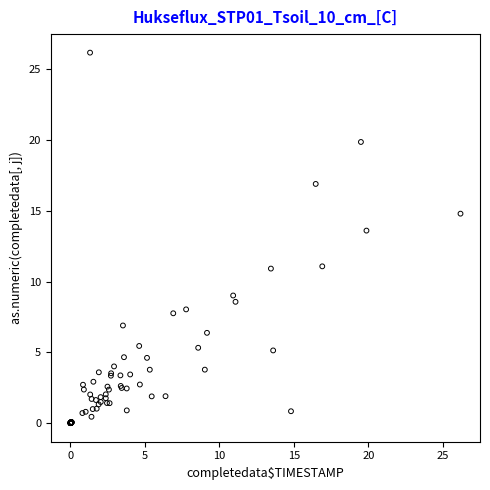

What Y value in the scatter plot is closest to 13?

13.6